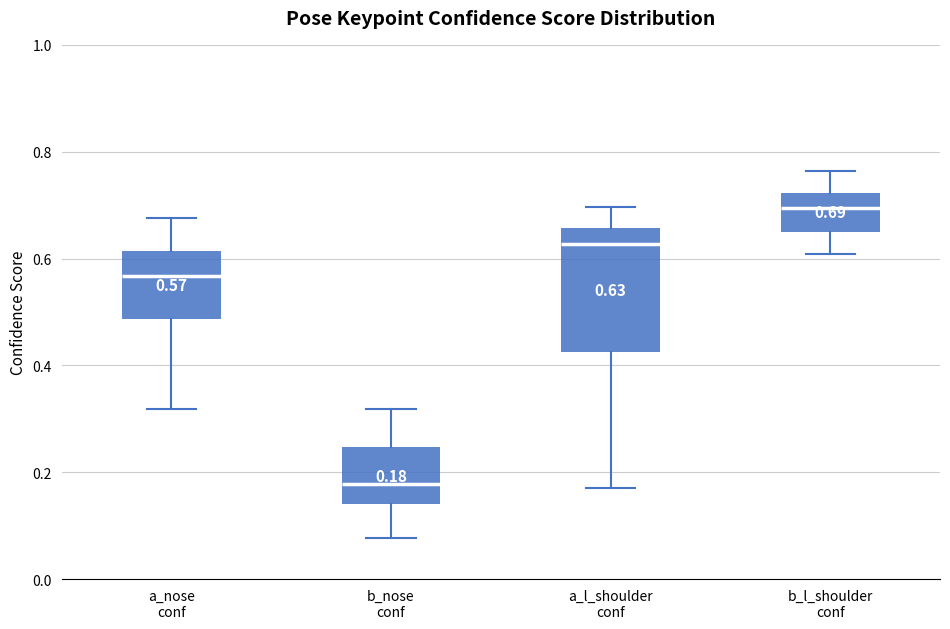

Which box has the lowest median line?

b_nose conf